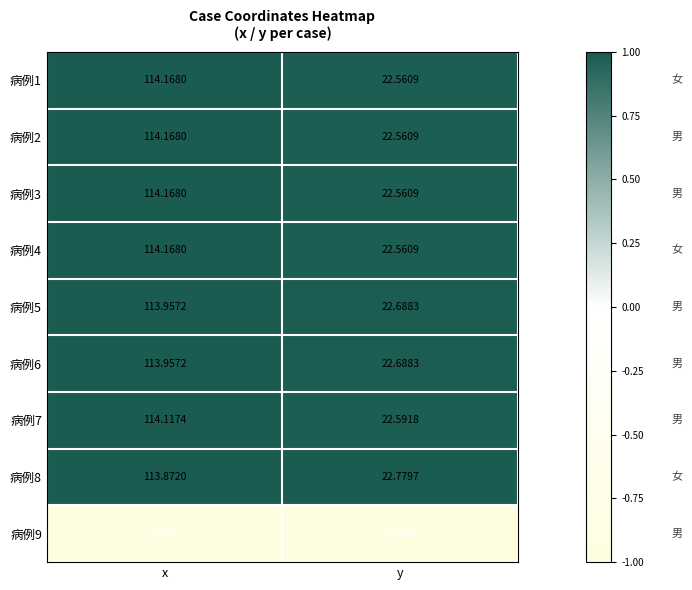

Is the value of 病例4 at x greater than the value of 病例5 at y?

Yes